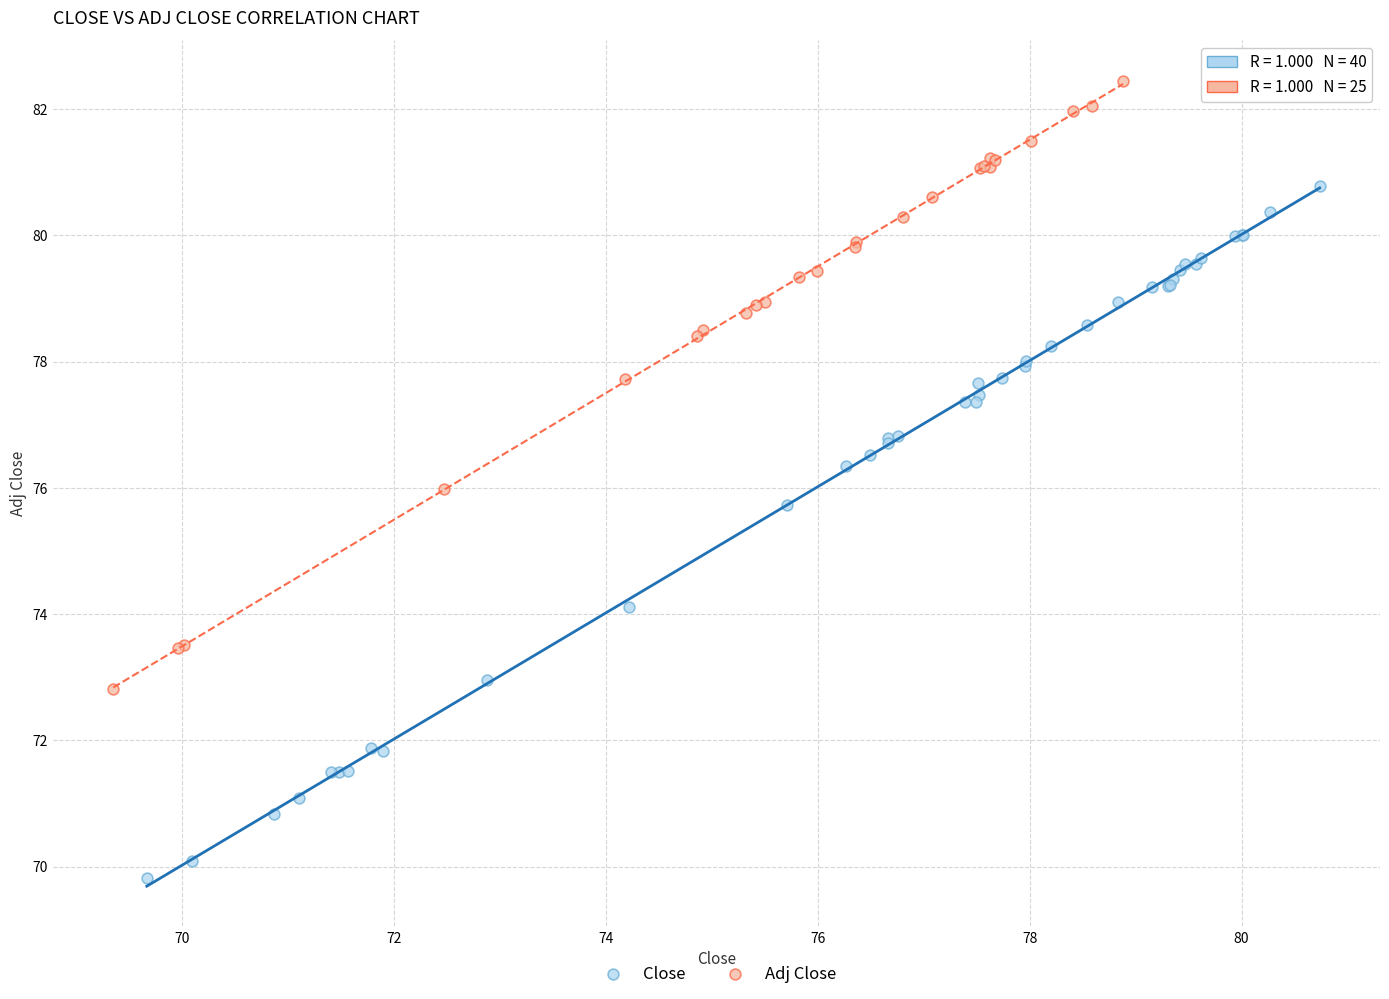

Which series contains the highest Y value?

Adj Close